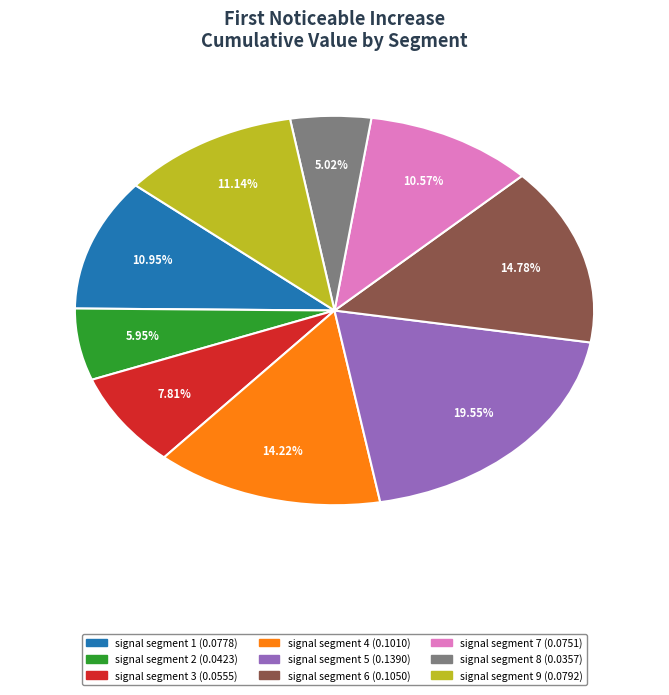

Is signal segment 4 the majority of the pie?

No